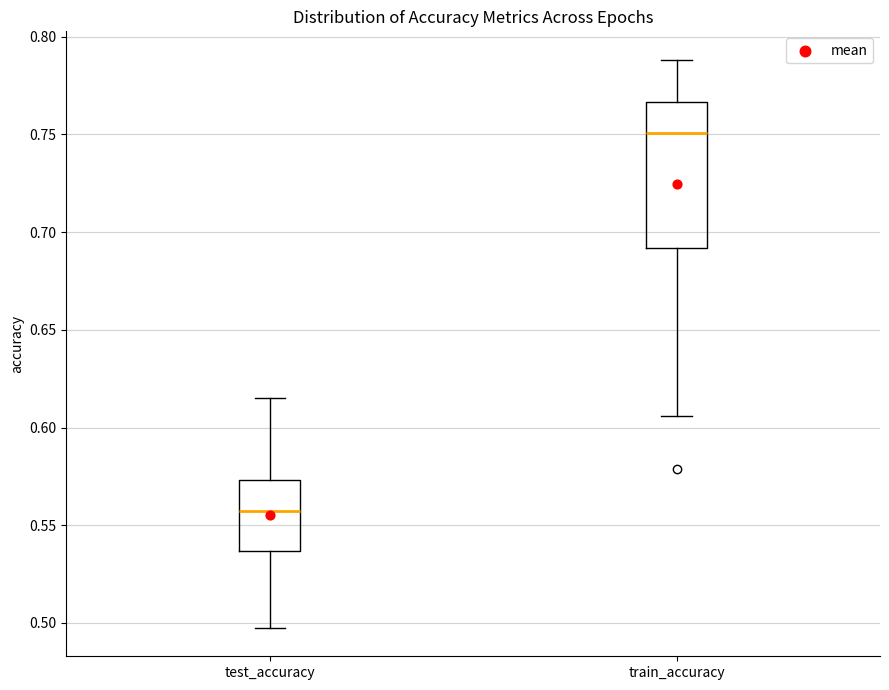

Which box is the tallest, from its lower edge to its upper edge?

train_accuracy